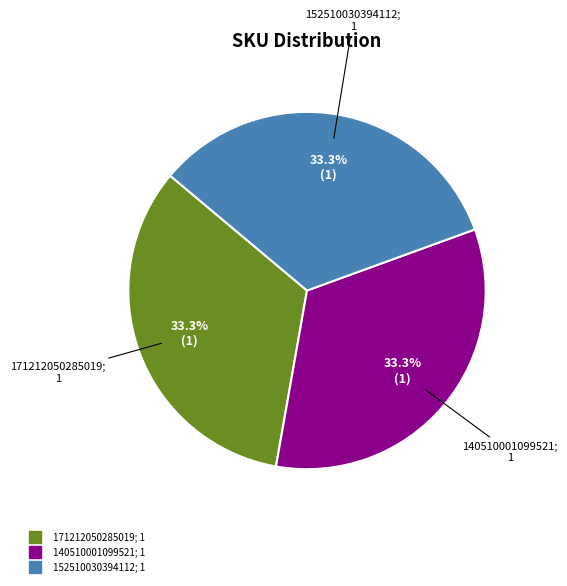

Is there any slice that represents more than half of the pie?

No